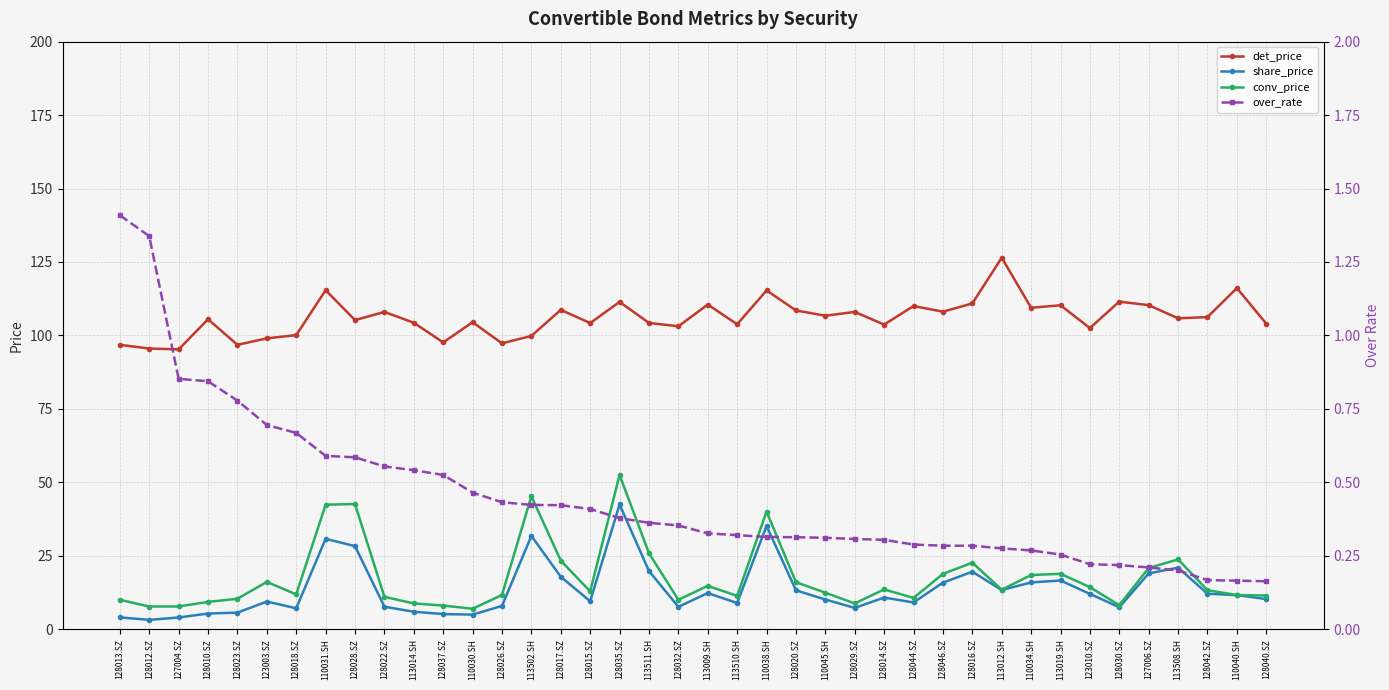

Rank the series by their maximum value, from lowest to highest.

over_rate, share_price, conv_price, det_price